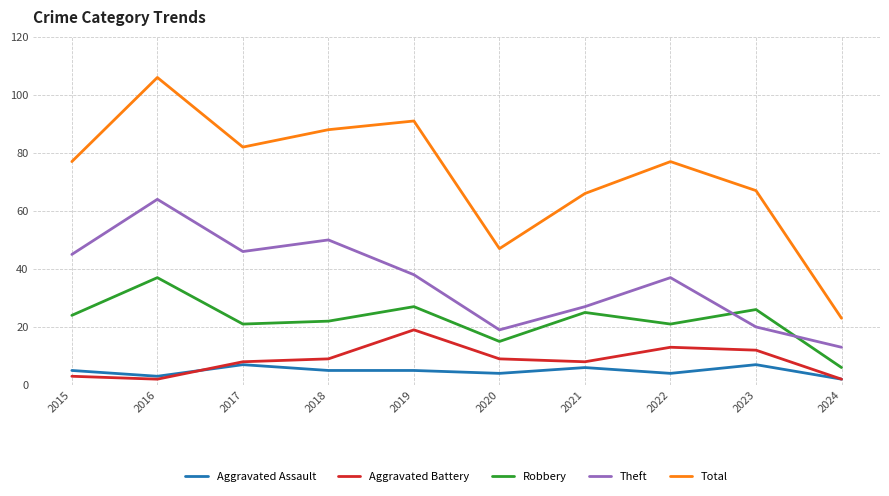

What is the approximate value of Aggravated Assault at 2023?

7